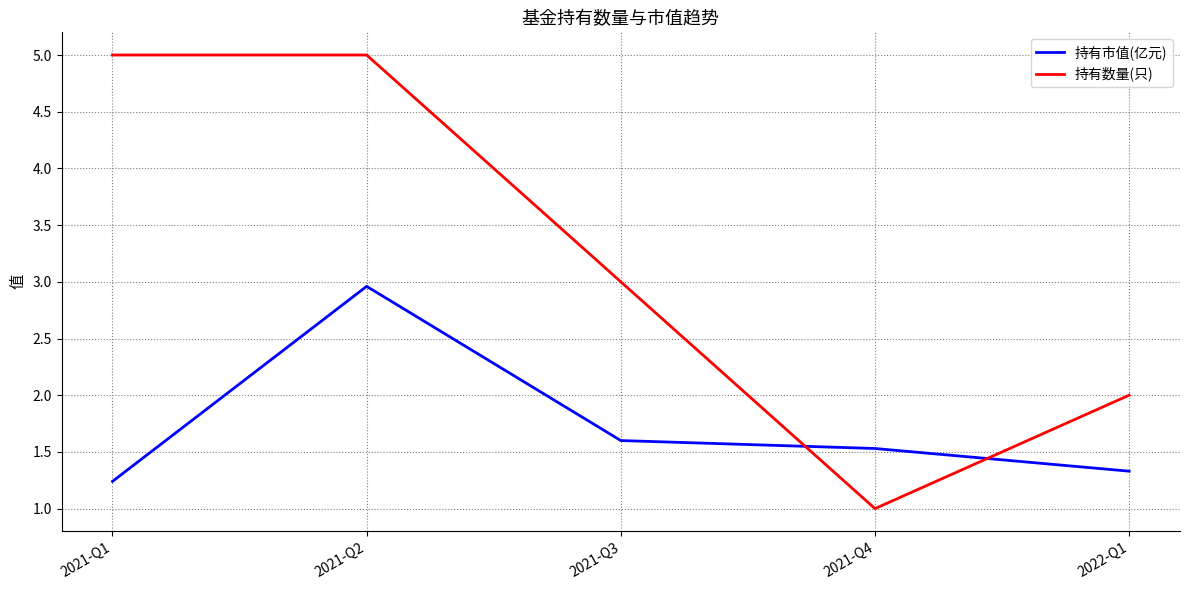

Read the 持有数量(只) value at 2021-Q4.

1.0